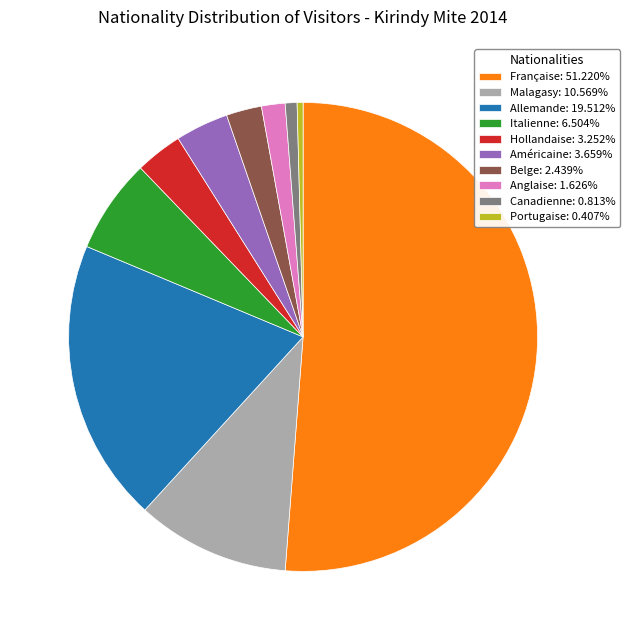

Is there a majority slice in this chart?

Yes